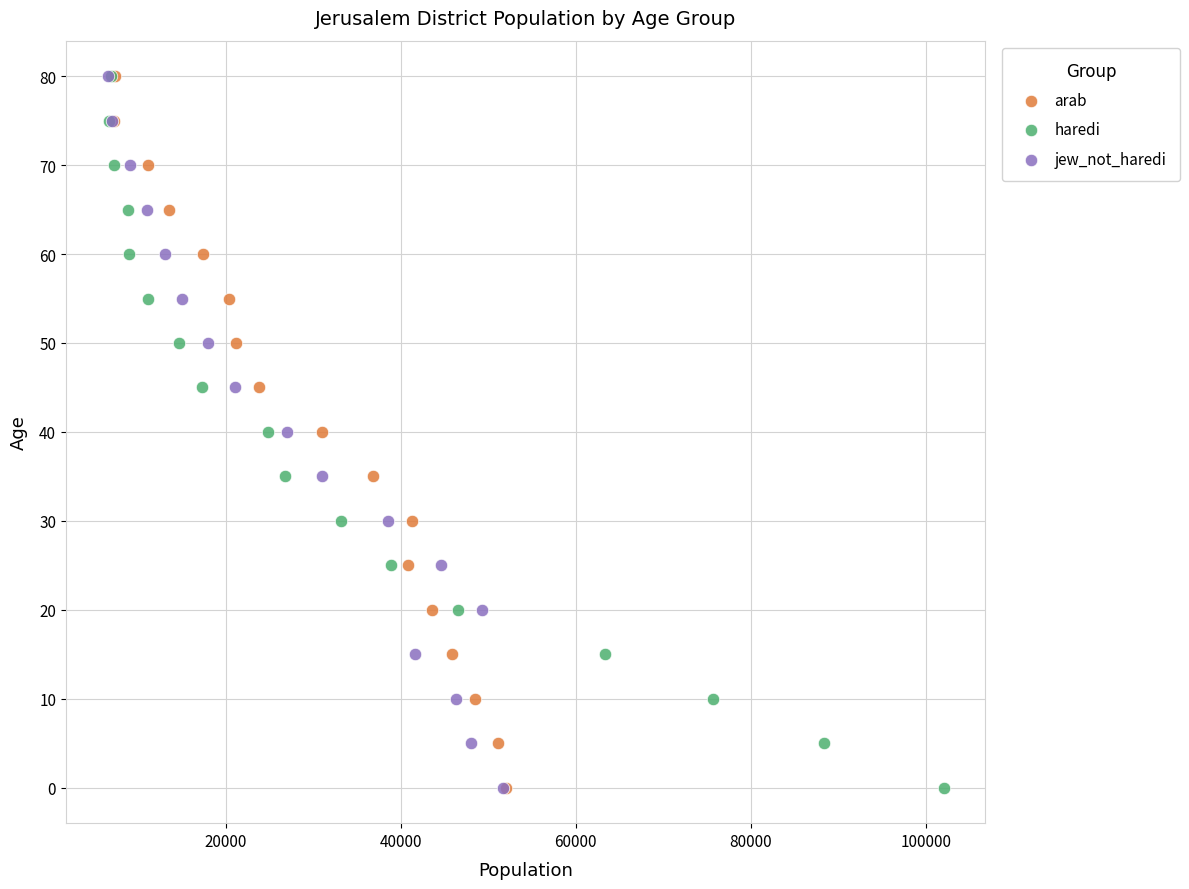

What are all the series names shown in the legend?

arab, haredi, jew_not_haredi